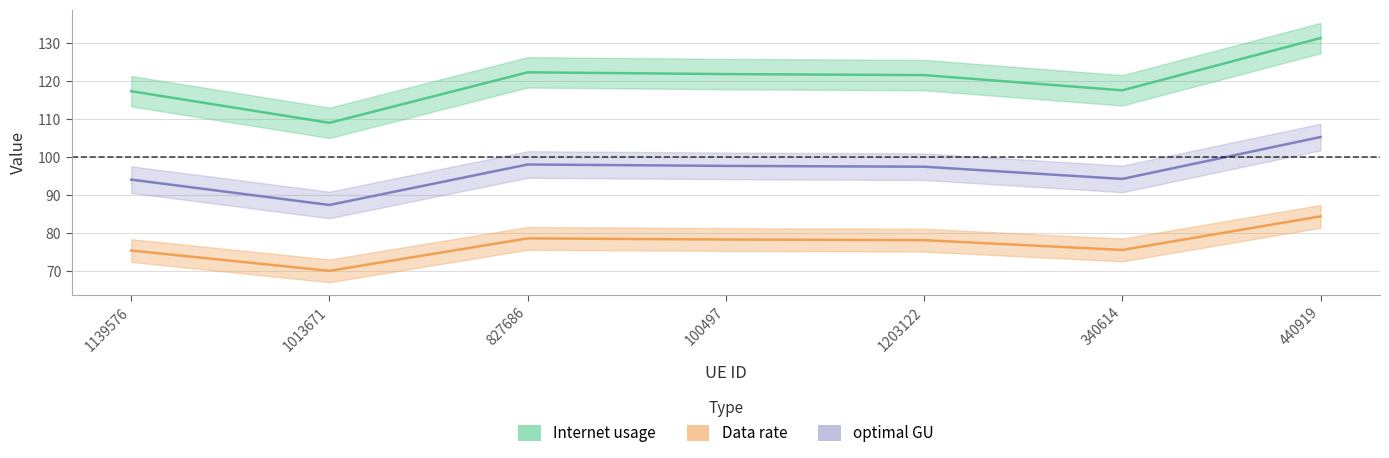

What are all the series names shown in the legend?

Internet usage, Data rate, optimal GU